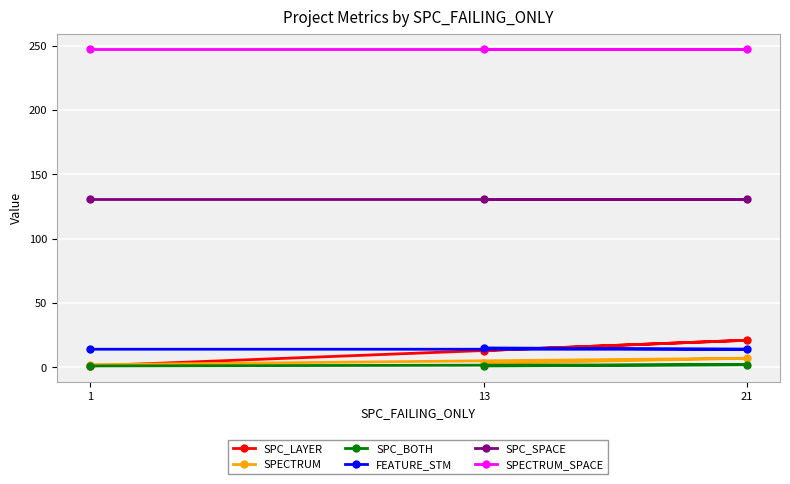

What is the sum of all SPECTRUM_SPACE values?

741